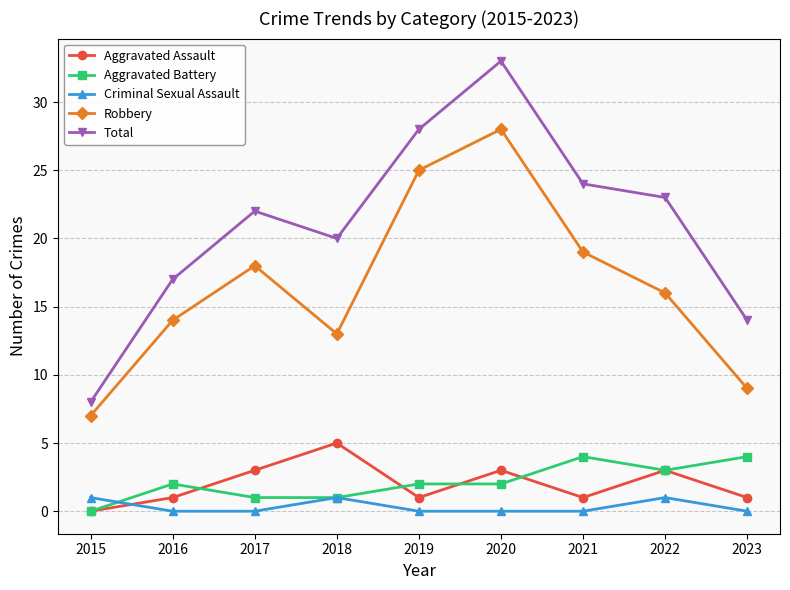

What is the difference between the second highest and minimum values in the Aggravated Assault series?

3